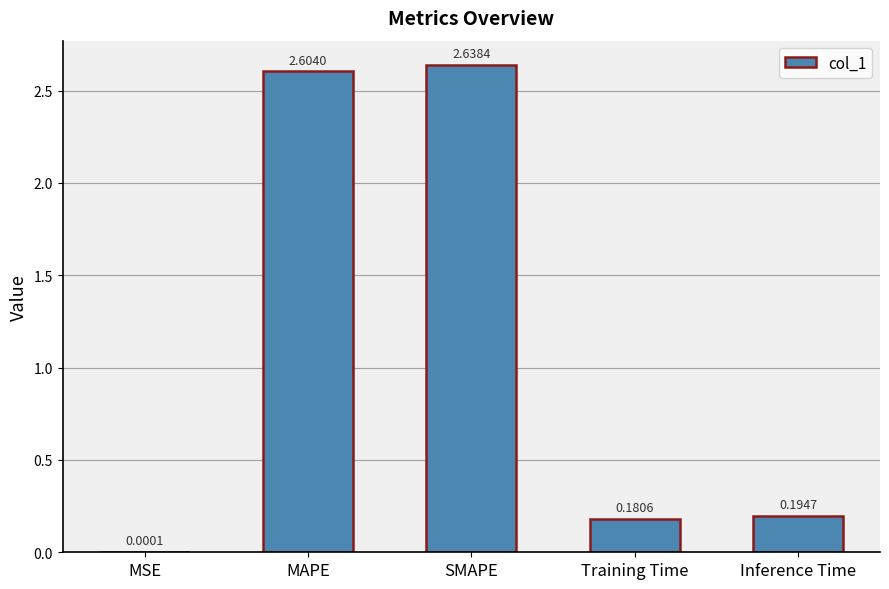

What is the sum of the values at Inference Time and Training Time?

0.4